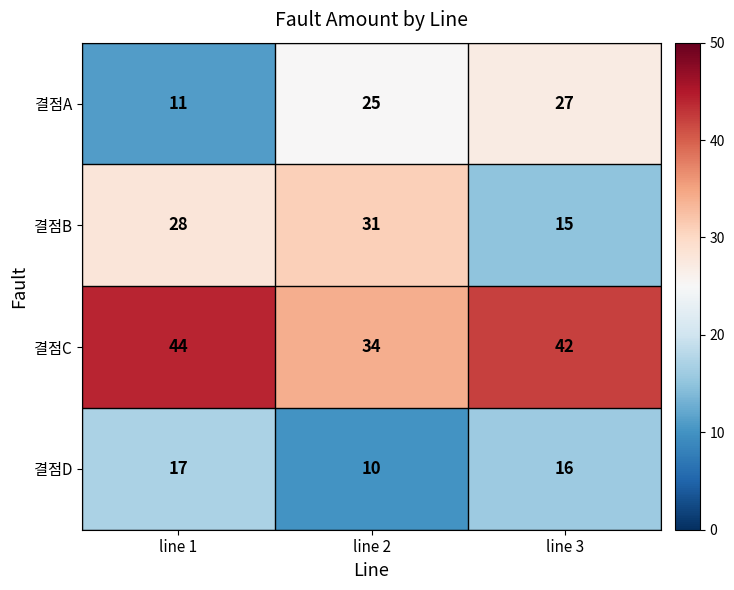

What is the difference between the maximum and minimum values in the 결점C series?

10